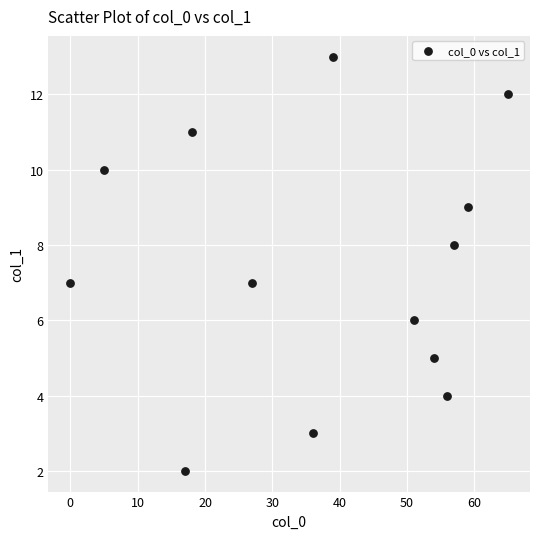

What is the range of Y values (max minus min)?

11